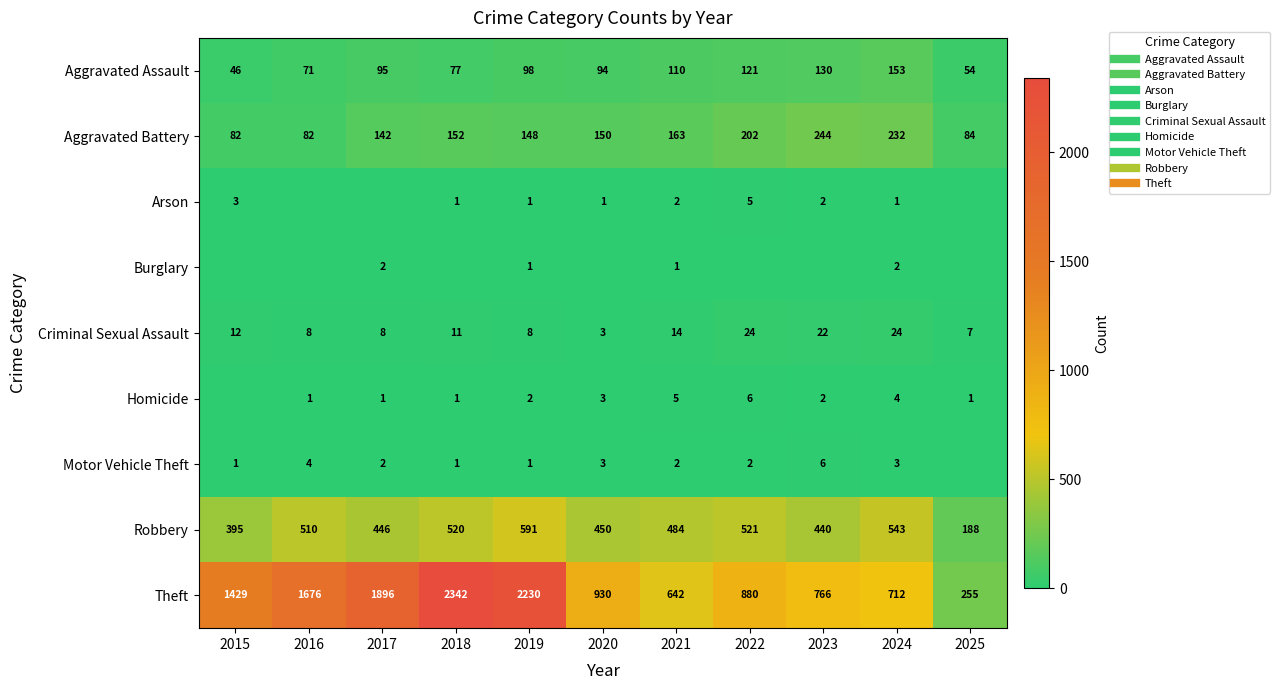

What is the average value of the Homicide series?

2